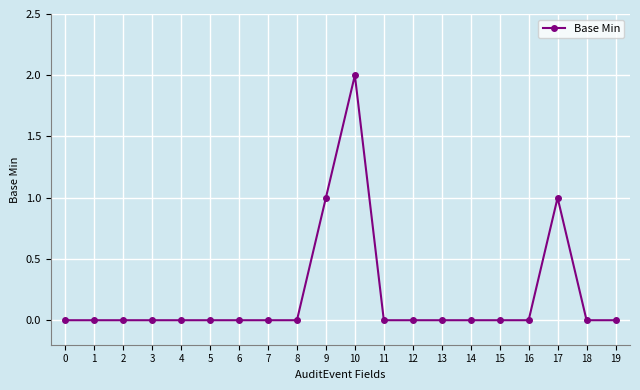

At which category does the chart reach its peak across all series?

10